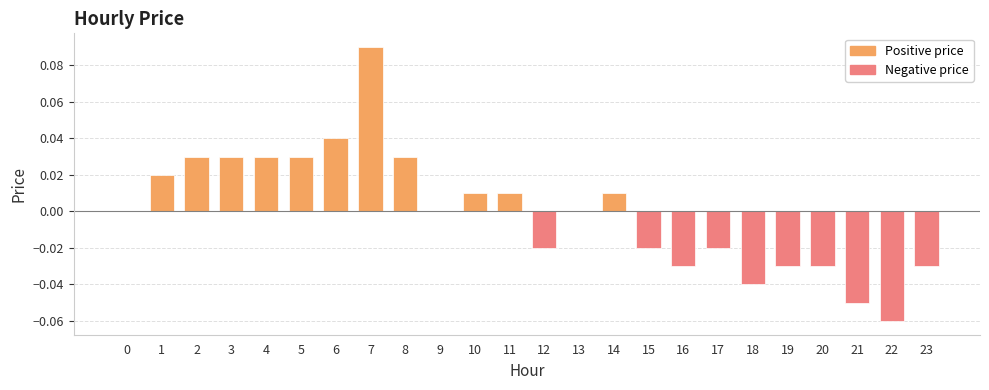

What is the minimum value shown in the chart?

-0.1